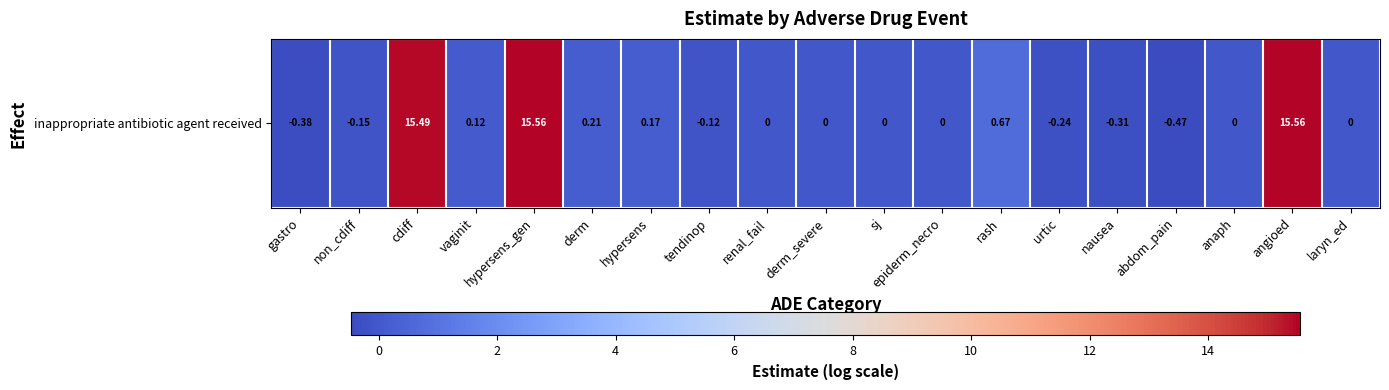

What is the maximum value shown in the chart?

15.6